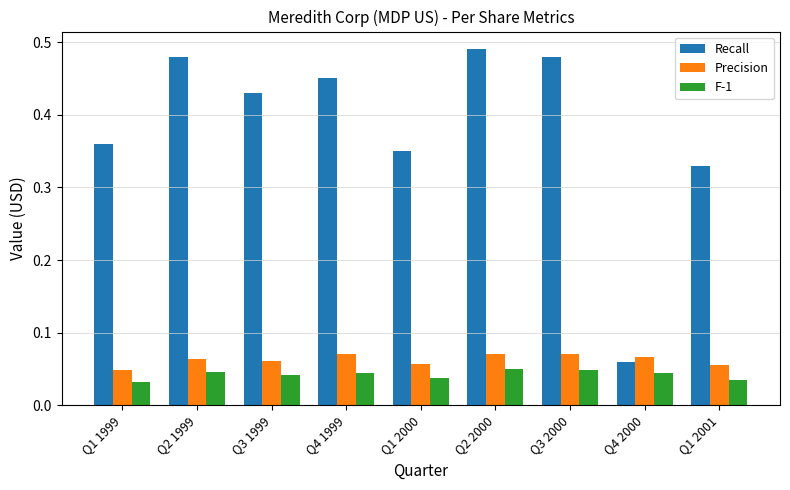

Rank the series by their maximum value, from lowest to highest.

F-1, Precision, Recall